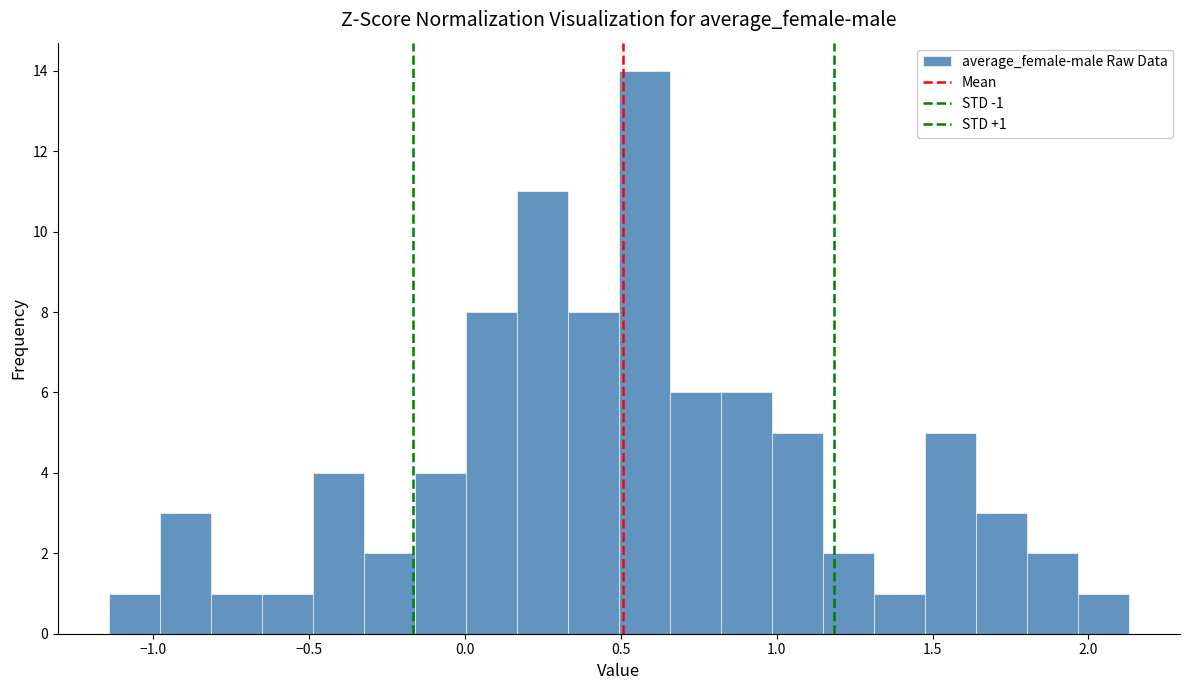

Around what value on the x-axis is the tallest bar? Give the approximate position of its centre, as read against the axis.

0.60